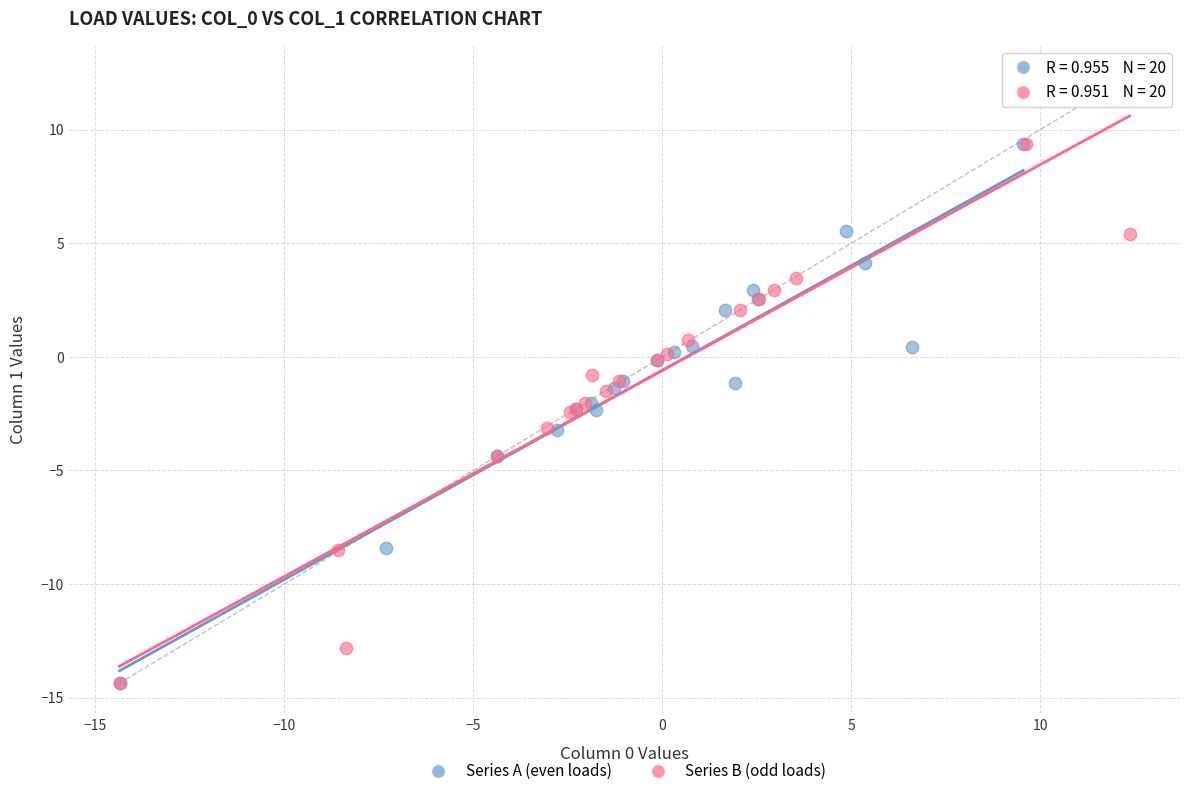

Which series has the largest Y range (max minus min)?

Series B (odd loads)